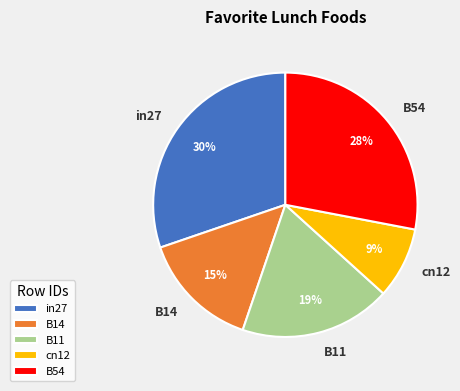

Is there any slice that represents more than half of the pie?

No